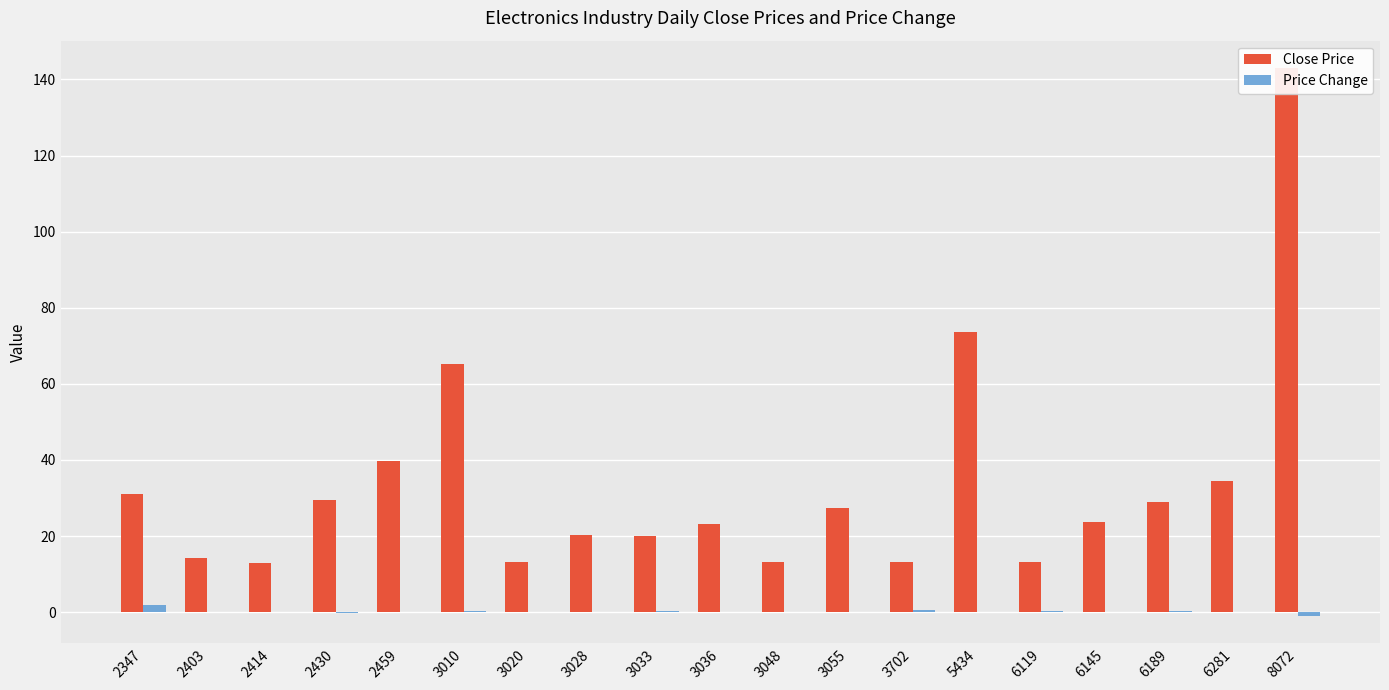

Rank the series by their average value, from highest to lowest.

Close Price, Price Change